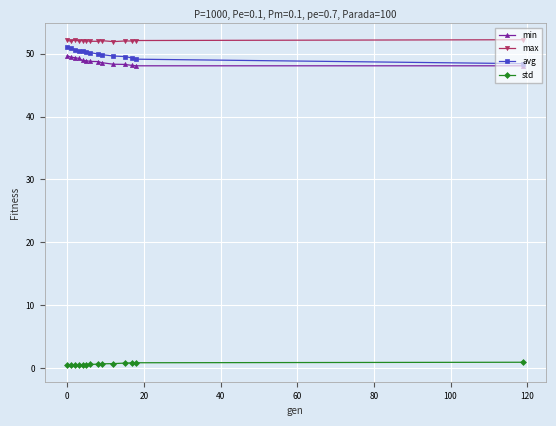

At how many categories does at least one series exceed 4?

14